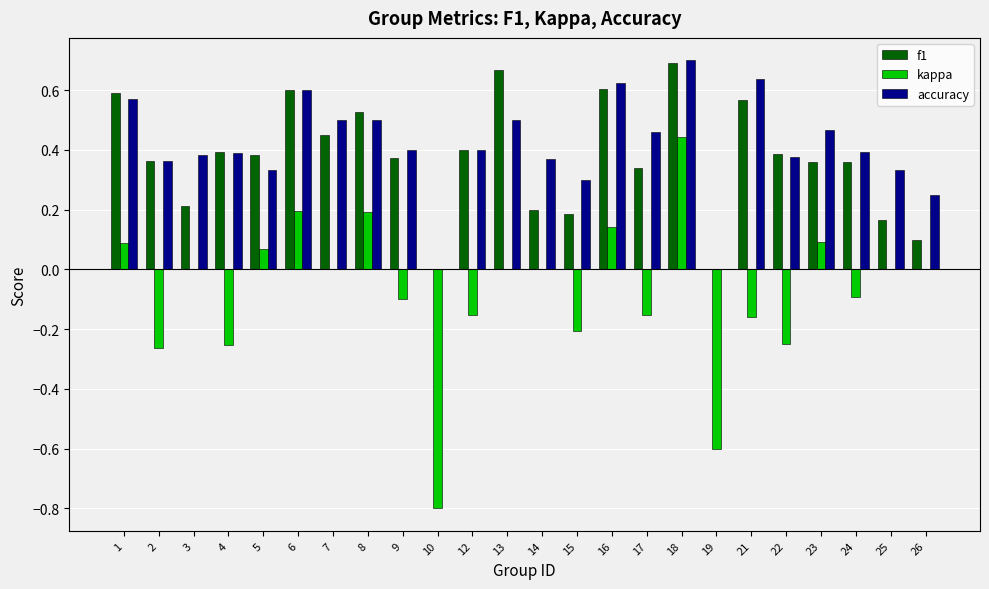

Count the number of data series in this chart.

3